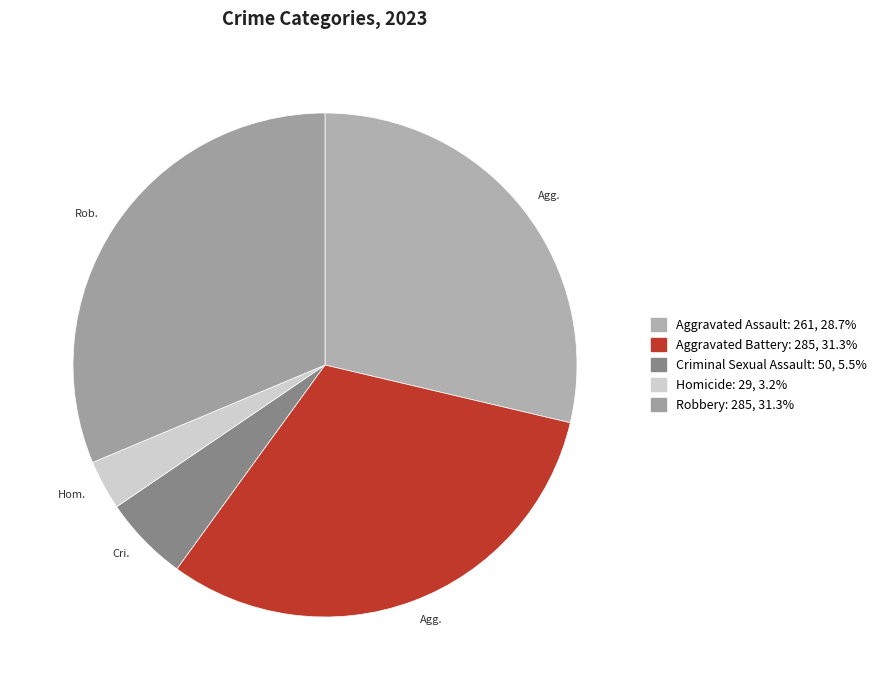

What is the total percentage of Robbery and Aggravated Battery?

62.6%